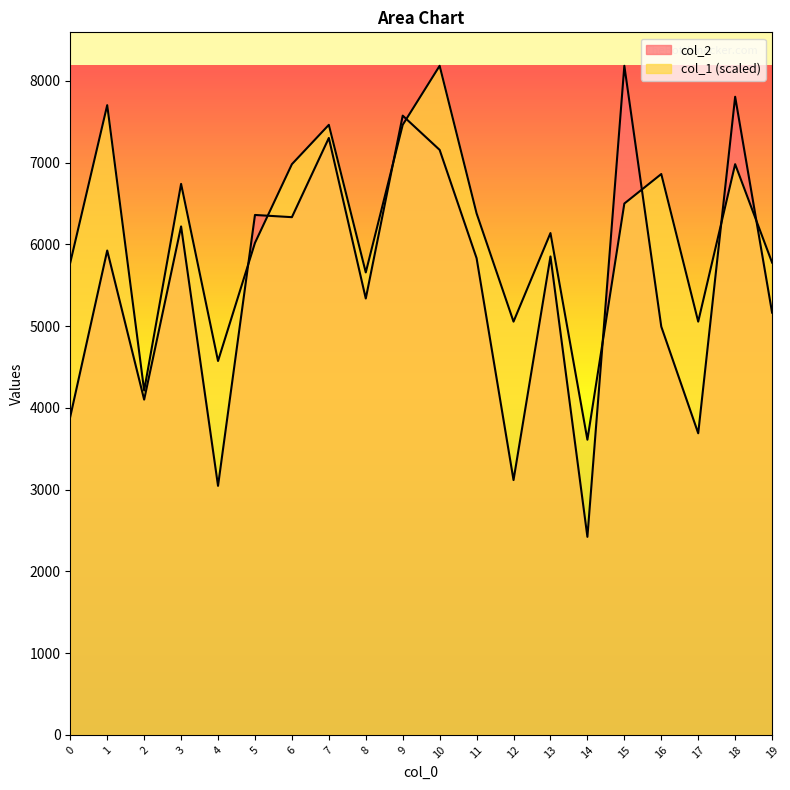

Between which two adjacent categories do col_1 and col_2 first intersect?

4 and 5